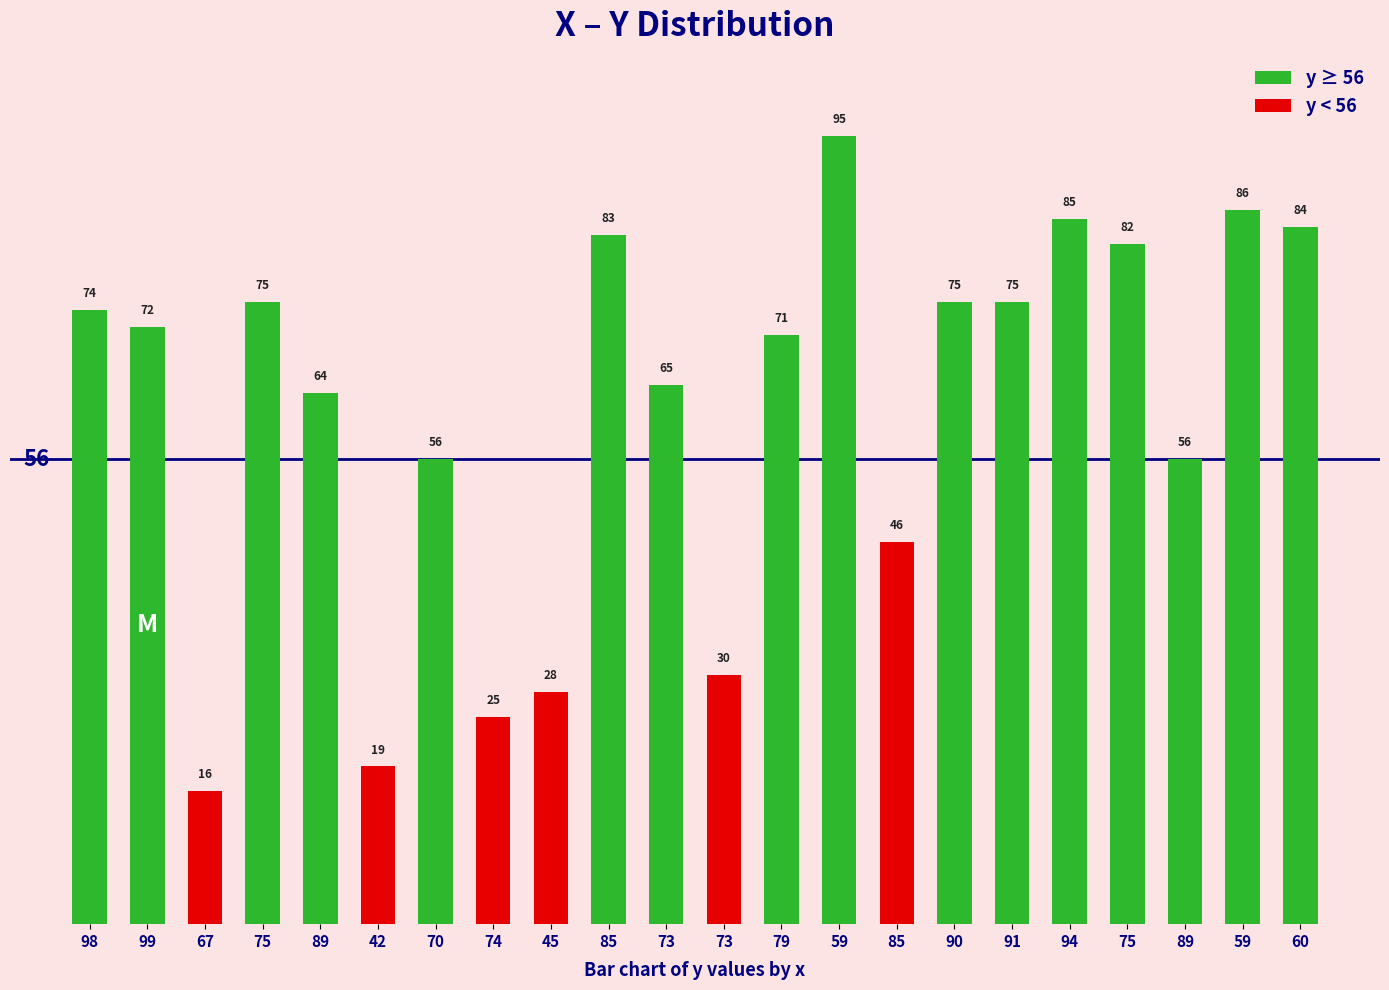

Where does the data first go above 72?

98